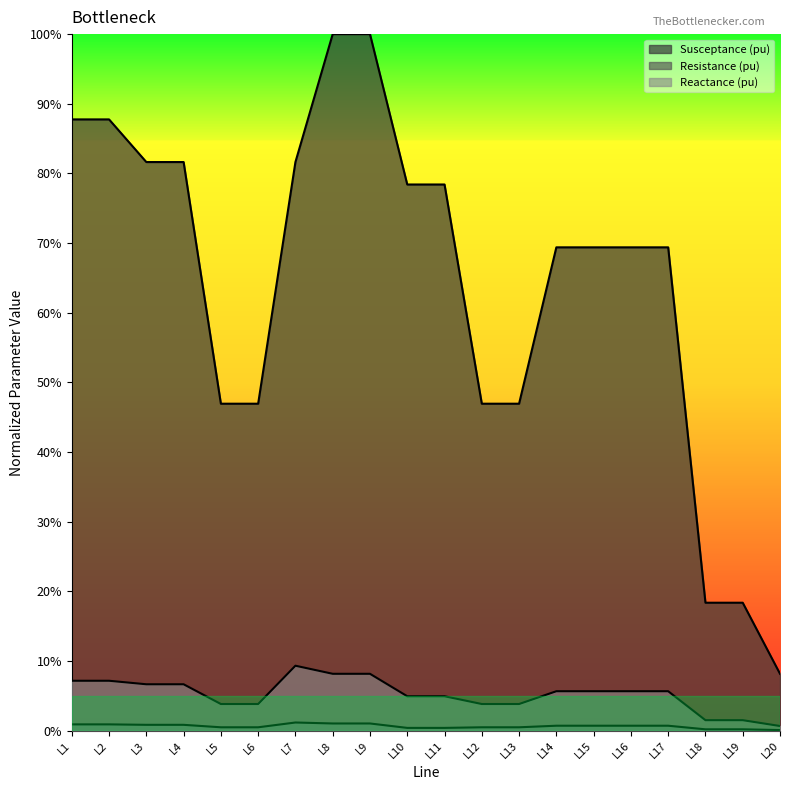

Where is Resistance (pu) nearest to the value 0?

L20